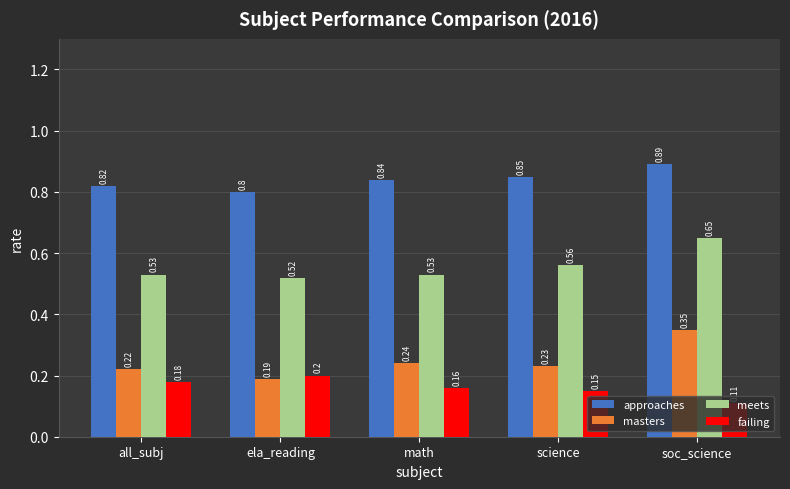

How many bars are there in each group?

4